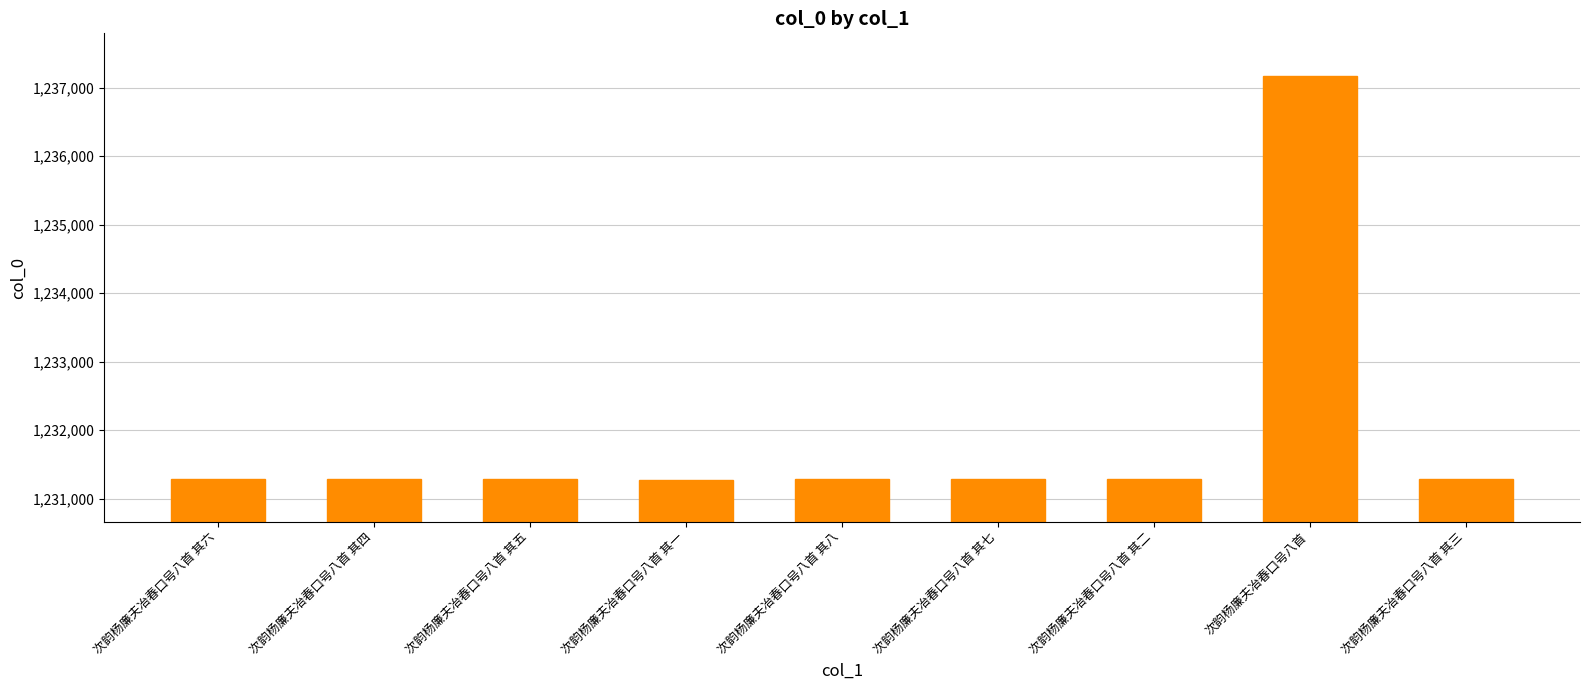

Count the number of categories in the chart.

9